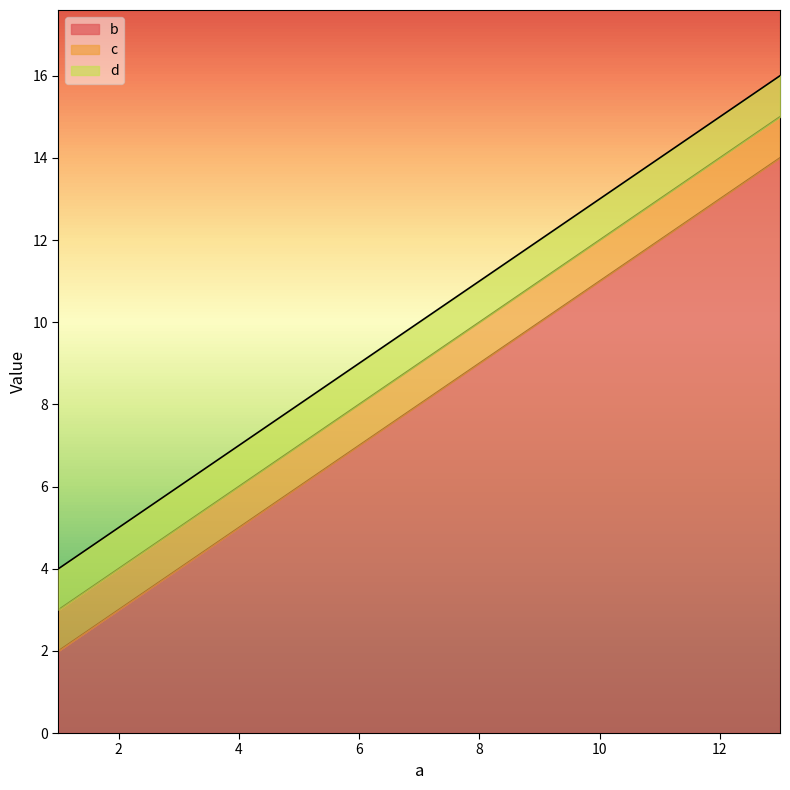

At which category does the chart reach its peak across all series?

13